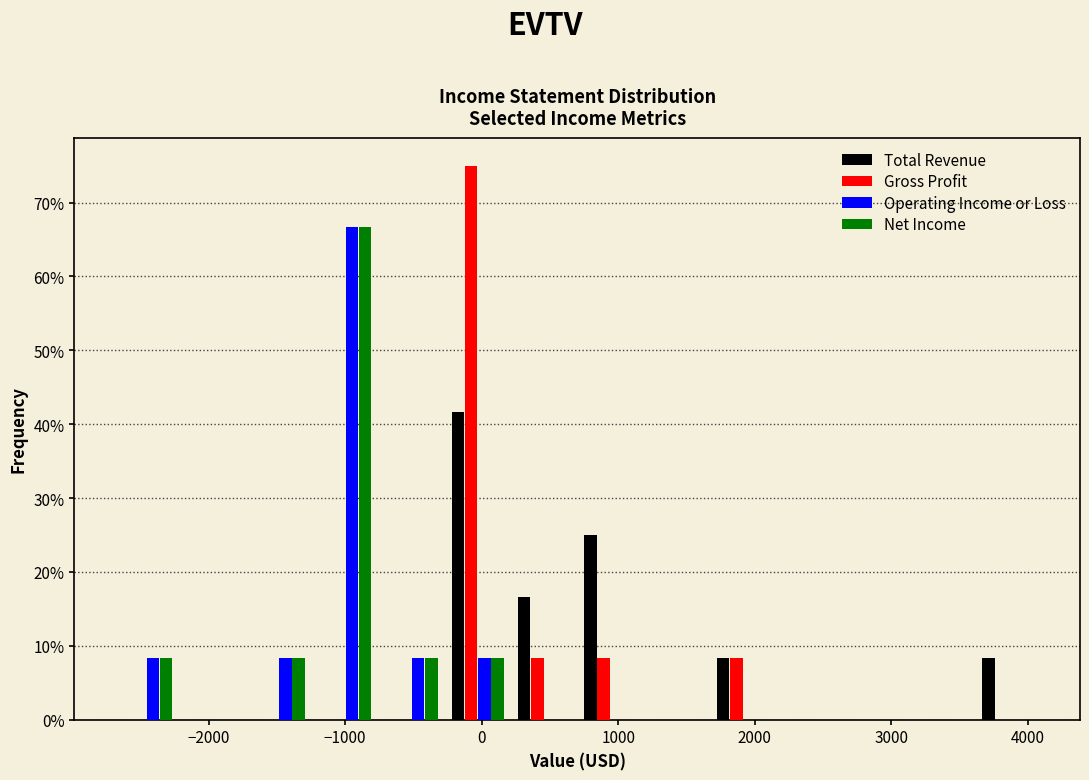

What is the height of the Operating Income or Loss bar covering -1200 to -800 on the x-axis? Neither the bar edges nor the heights are printed on the chart, so give them approximately, as read against the axes.

67